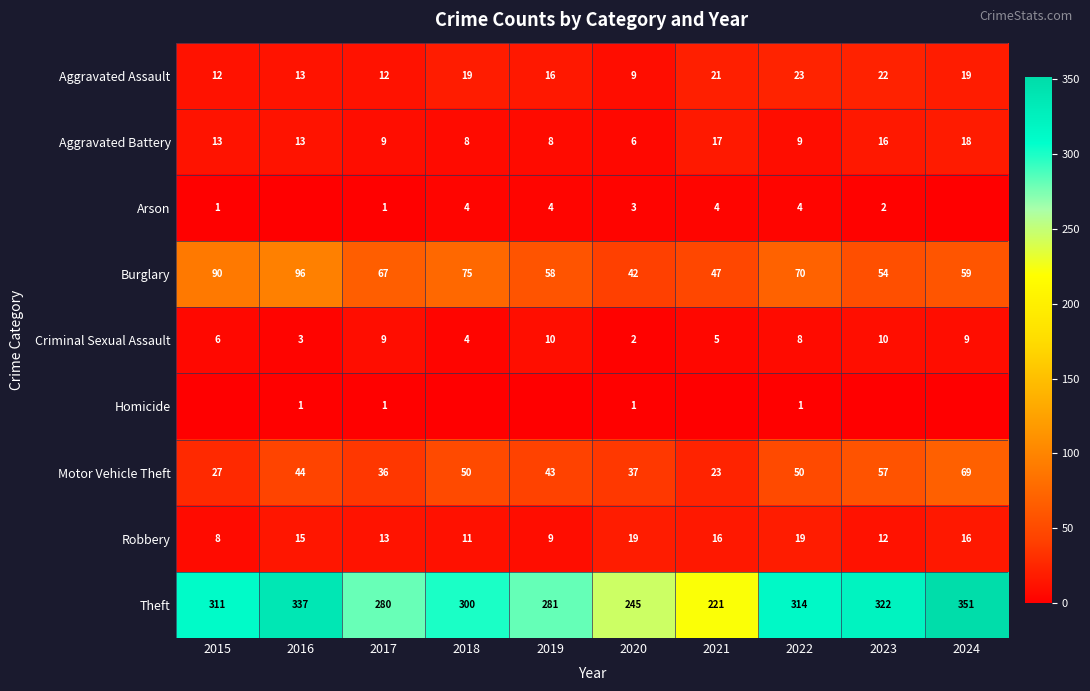

What is the sum of all Aggravated Battery values?

117